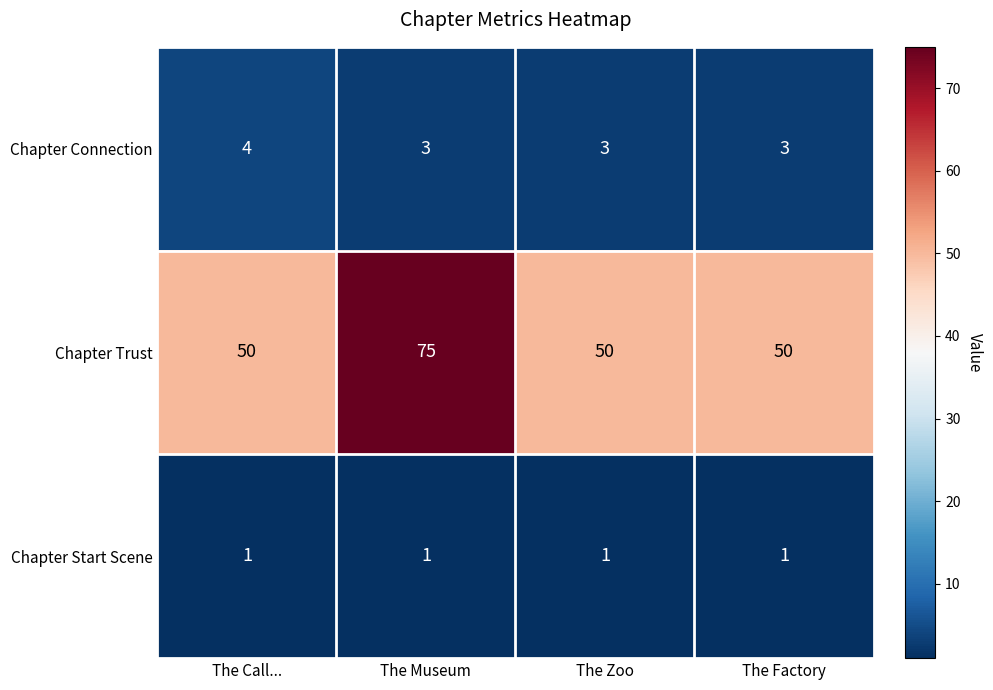

At The Museum, list the series in order from largest to smallest.

Chapter Trust, Chapter Connection, Chapter Start Scene